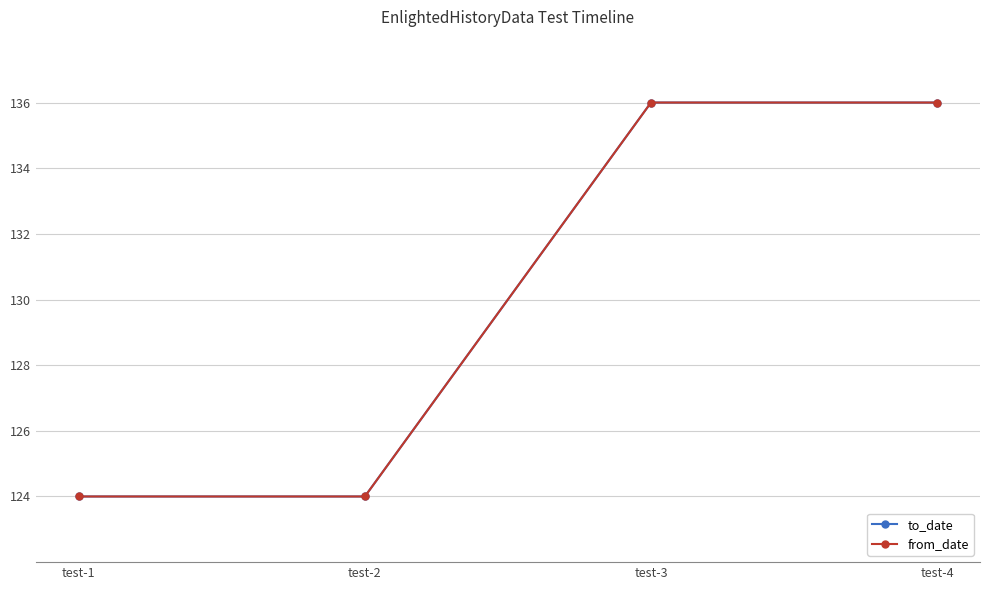

What is the approximate value of from_date at test-1?

124.0